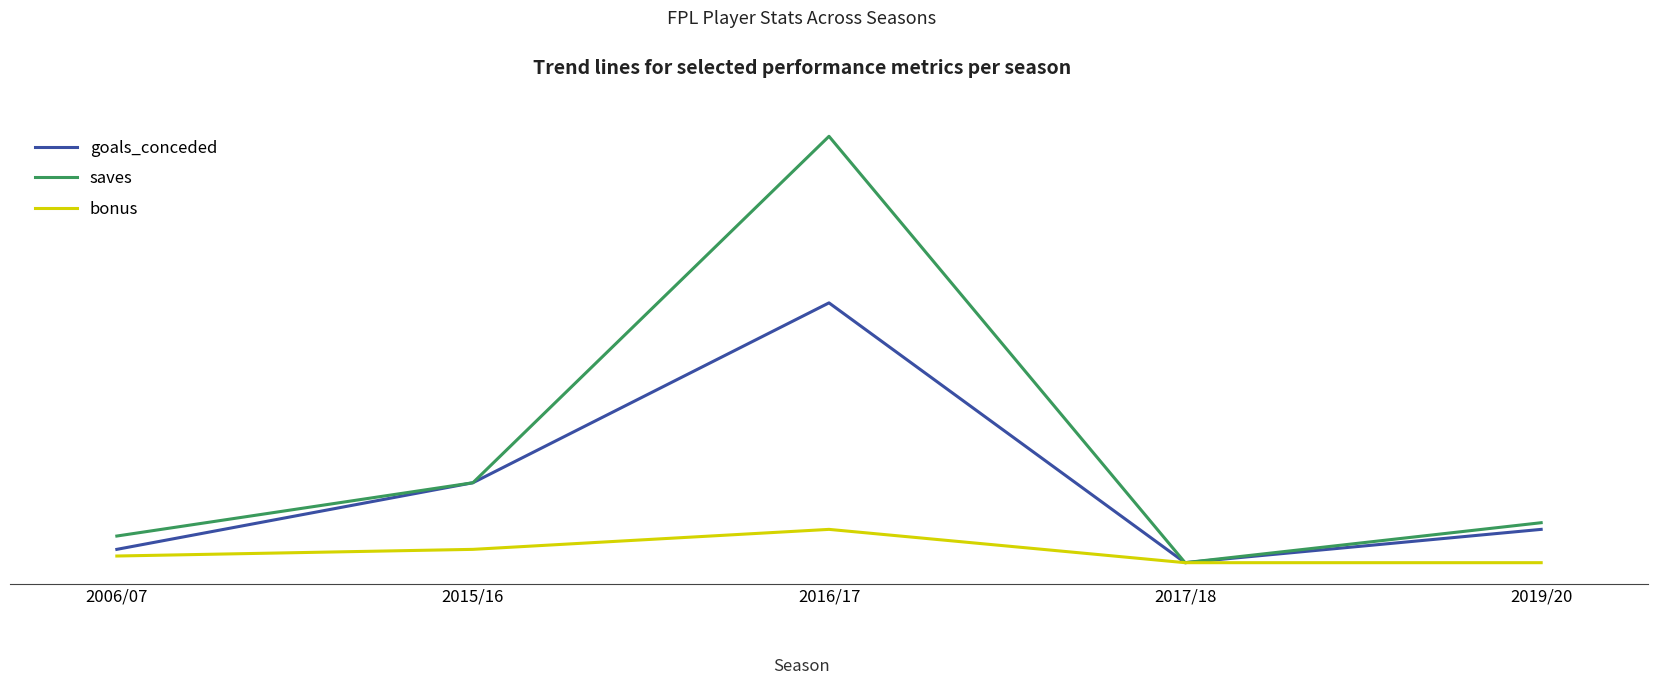

Which series has the largest total across all categories?

saves